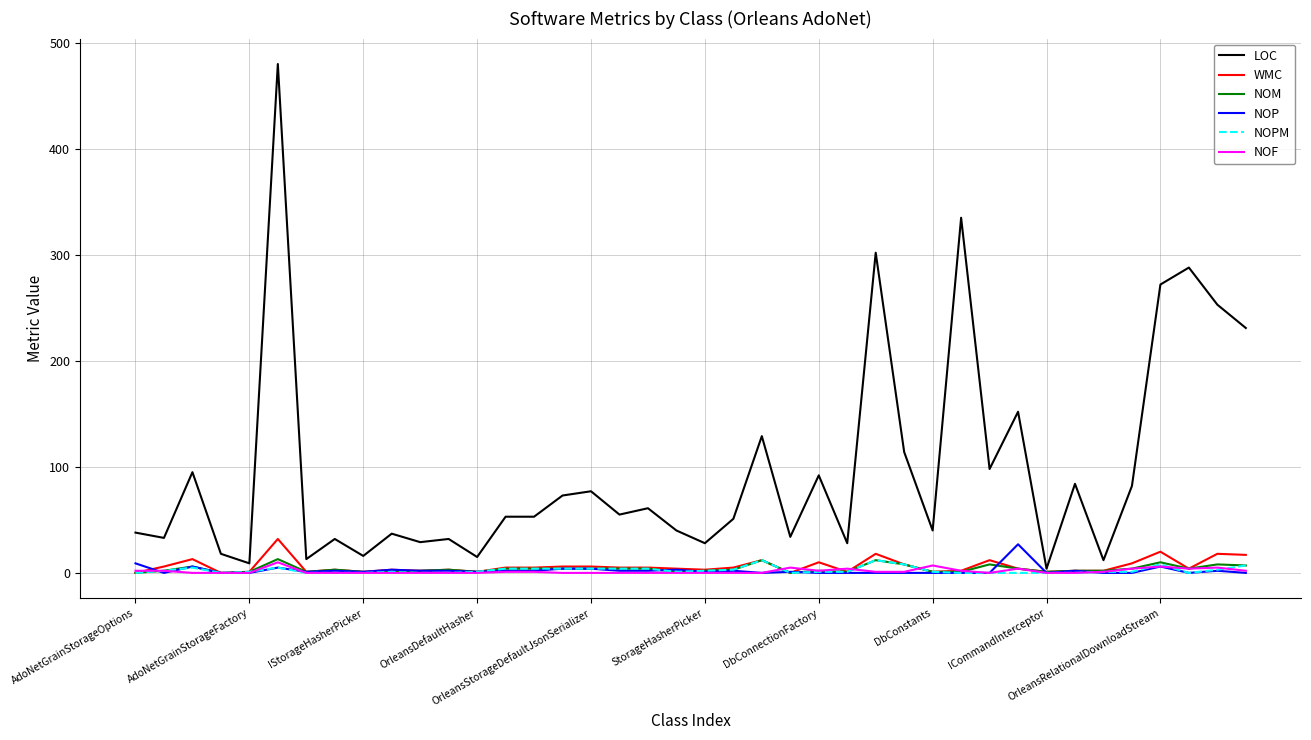

What are all the series names shown in the legend?

LOC, WMC, NOM, NOP, NOPM, NOF